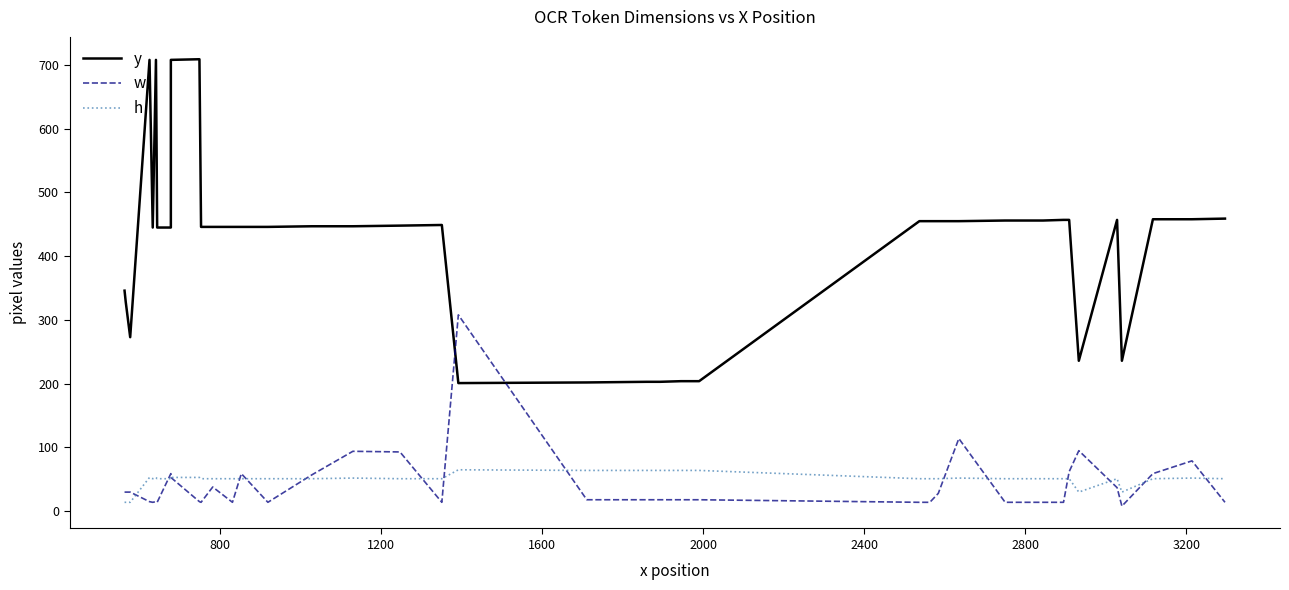

How many values in the h series exceed 51?

13